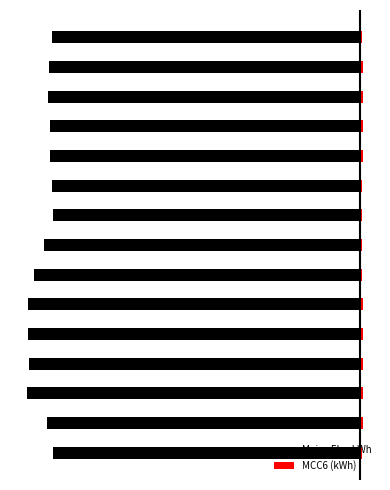

Is it true that MCC6 (kWh) equals 0.0 at 9?

False